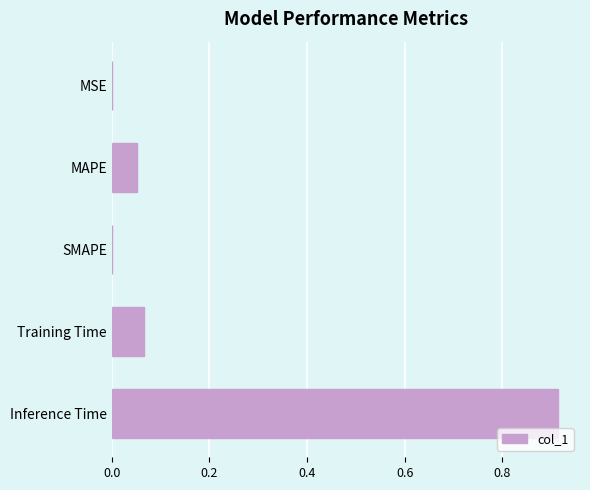

Which category has the highest value across all series?

Inference Time